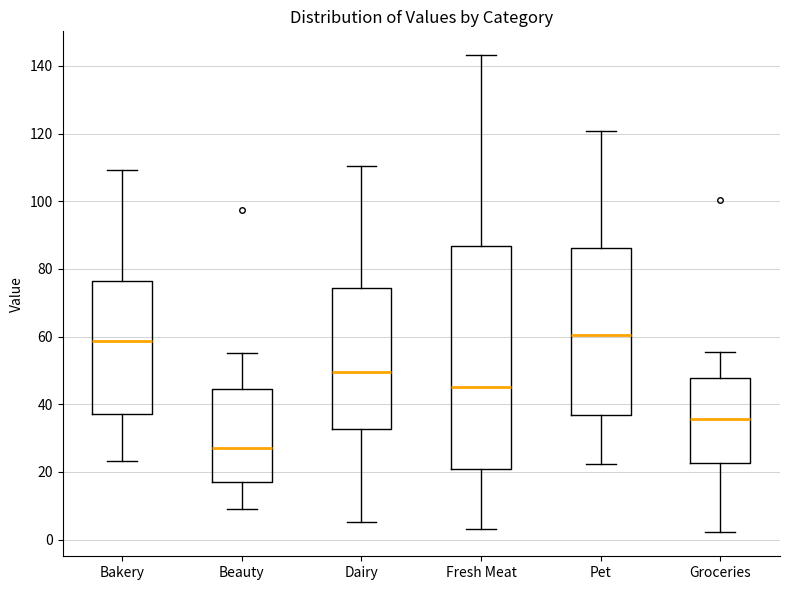

Reading left to right, read every box against the y-axis: the position of its median line, the range the box covers, and the ends of its whiskers. The values are not printed on the chart, so give them approximately, as read against the axis.

Bakery: median 58, box 36 to 76, whiskers 24 to 110
Beauty: median 28, box 16 to 44, whiskers 10 to 56
Dairy: median 50, box 32 to 74, whiskers 6 to 110
Fresh Meat: median 46, box 20 to 86, whiskers 4 to 144
Pet: median 60, box 36 to 86, whiskers 22 to 120
Groceries: median 36, box 22 to 48, whiskers 2 to 56